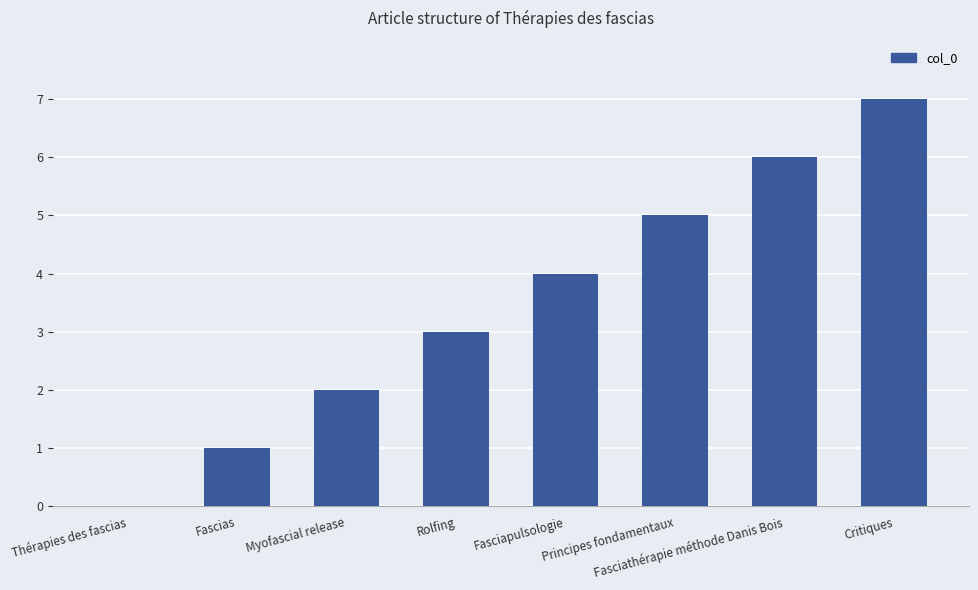

What is the sum of the values at Rolfing and Principes fondamentaux?

8